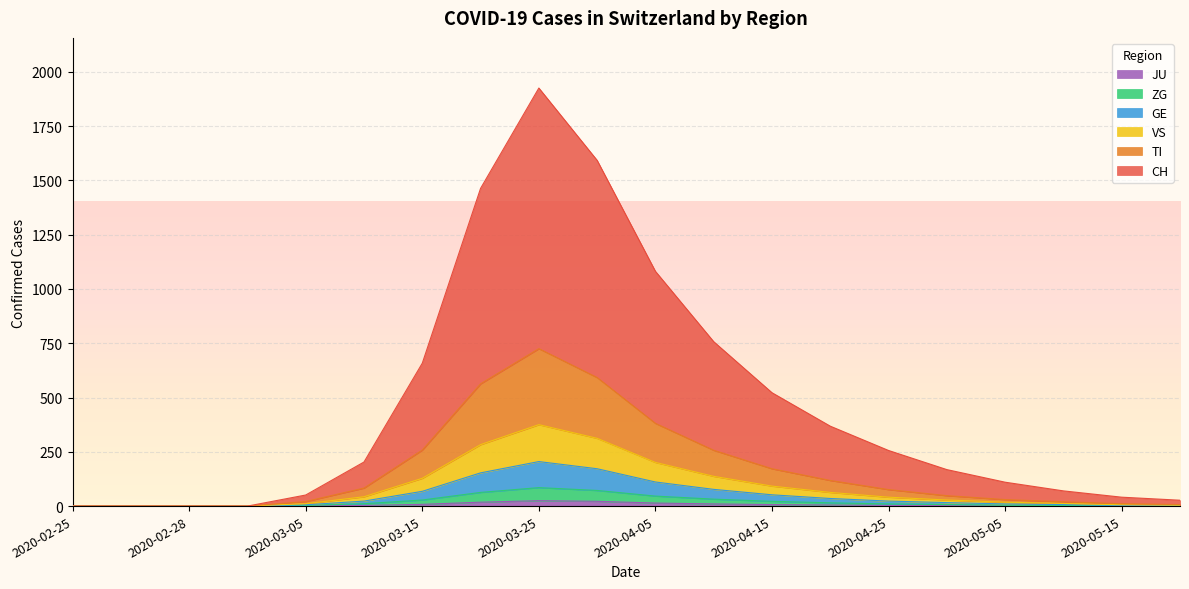

The value of GE at 2020-03-10 is 23. True or false?

True